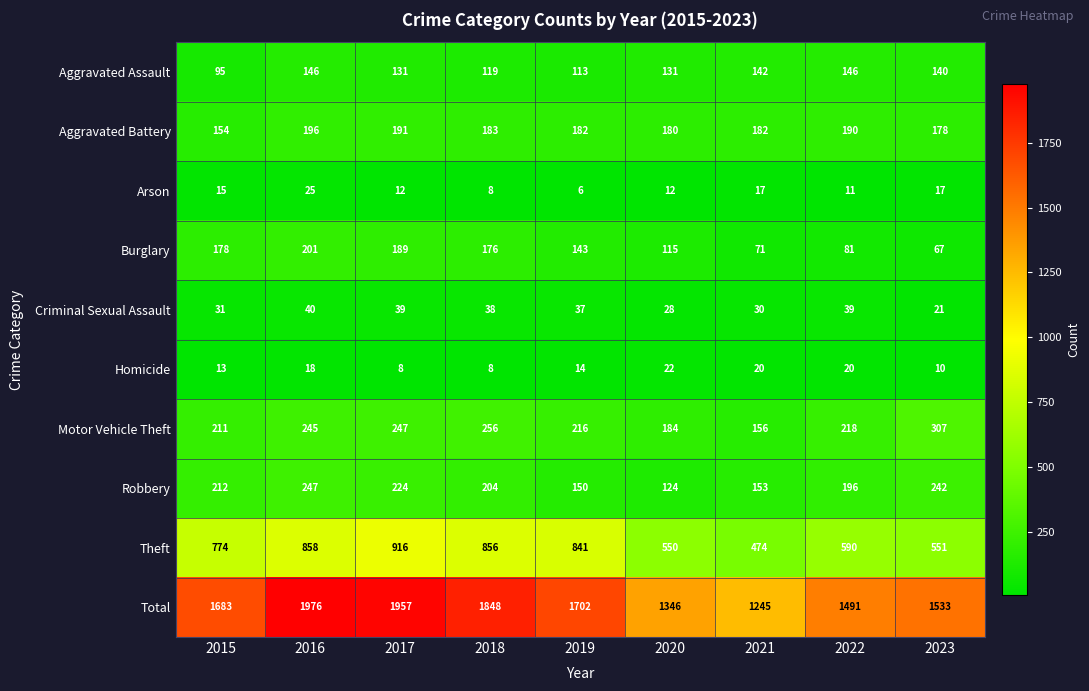

Is it true that Aggravated Assault equals 119 at 2018?

True